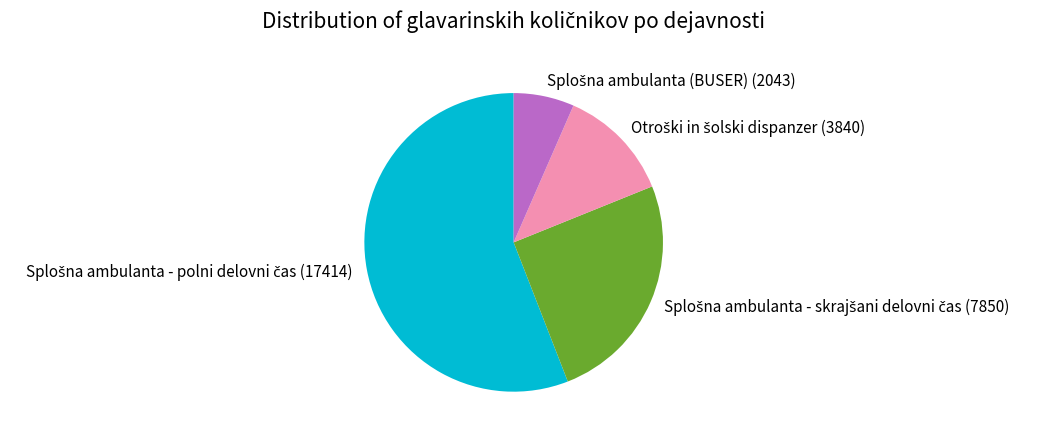

How many slices are in this pie chart?

4